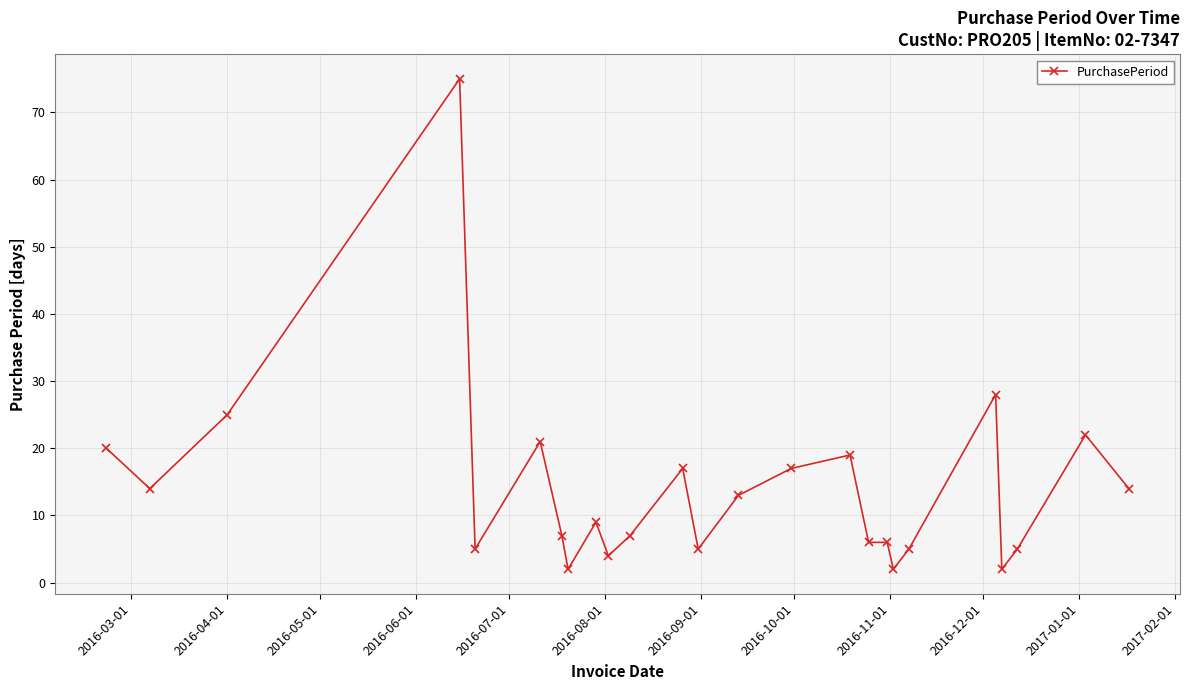

What is the value of the 5th point from the left?

5